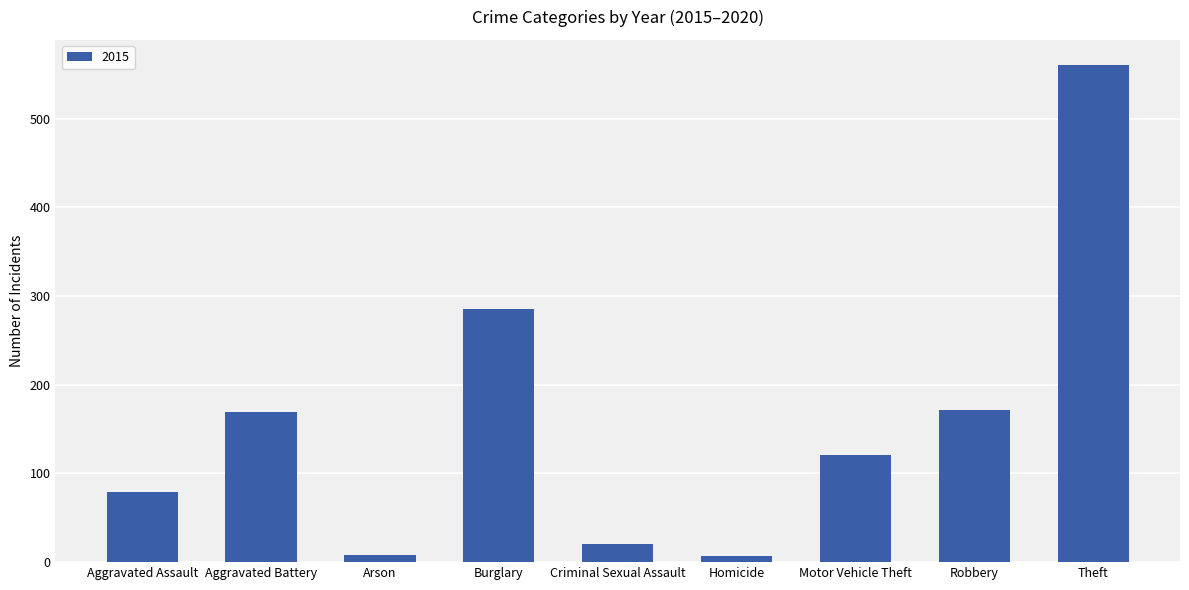

What is the greatest value displayed?

561